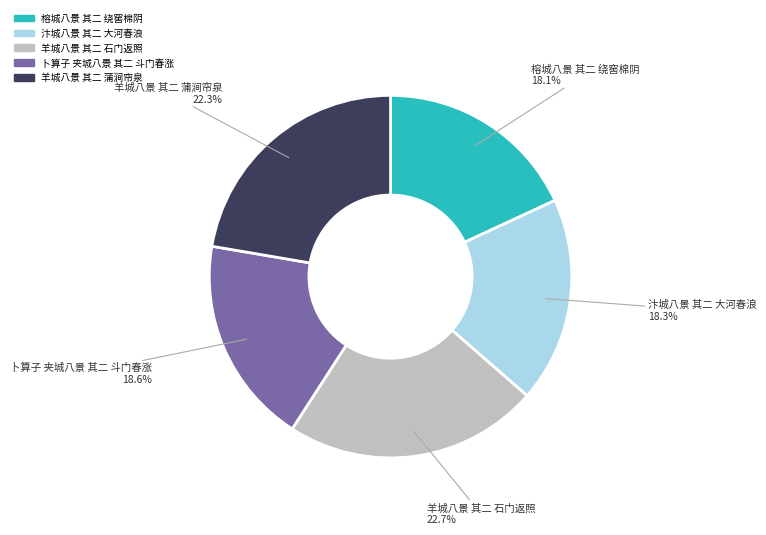

What percentage is the 榕城八景 其二 绕窖棉阴 slice, to the nearest percent?

18%